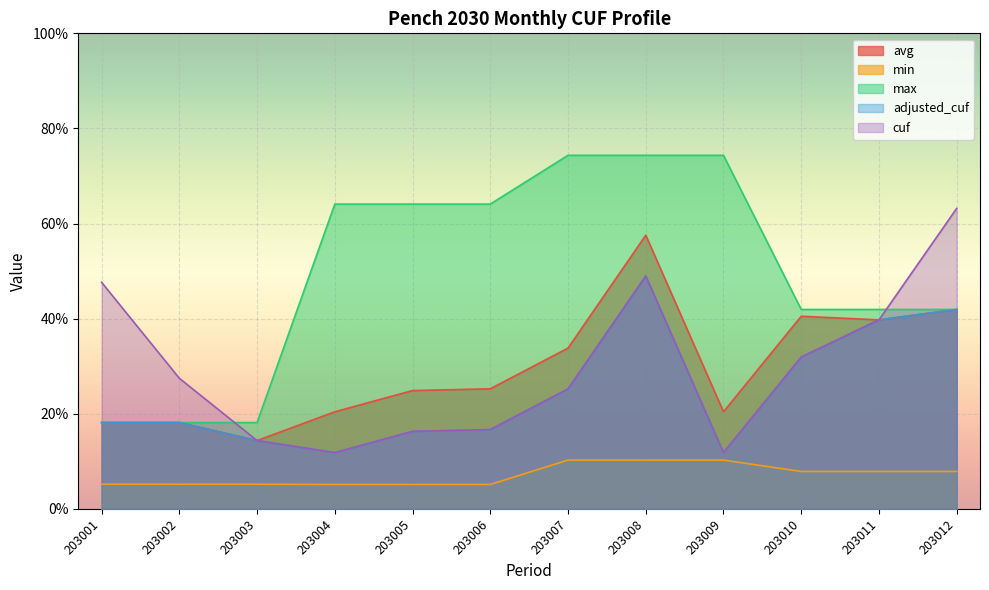

What is the sum of all min values?

0.9